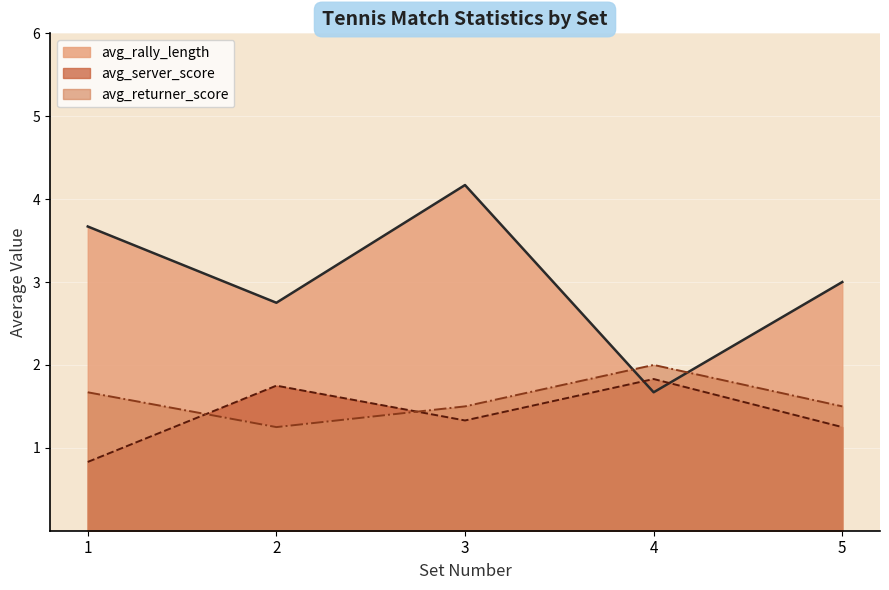

What are all the series names shown in the legend?

avg_rally_length, avg_server_score, avg_returner_score